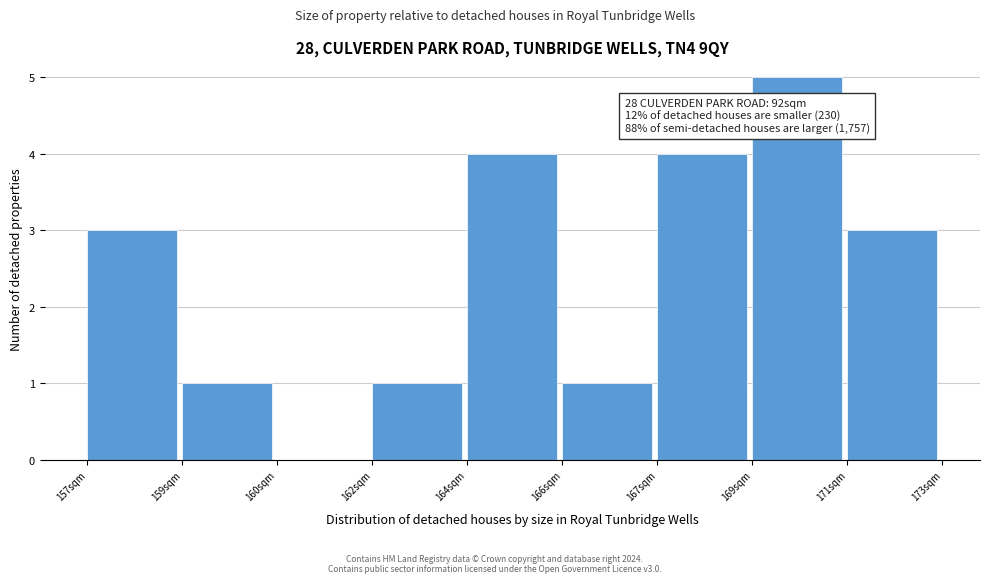

Reading left to right, list all the values displayed in this chart.

157sqm=3	159sqm=1	160sqm=0	162sqm=1	164sqm=4	166sqm=1	167sqm=4	169sqm=5	171sqm=3